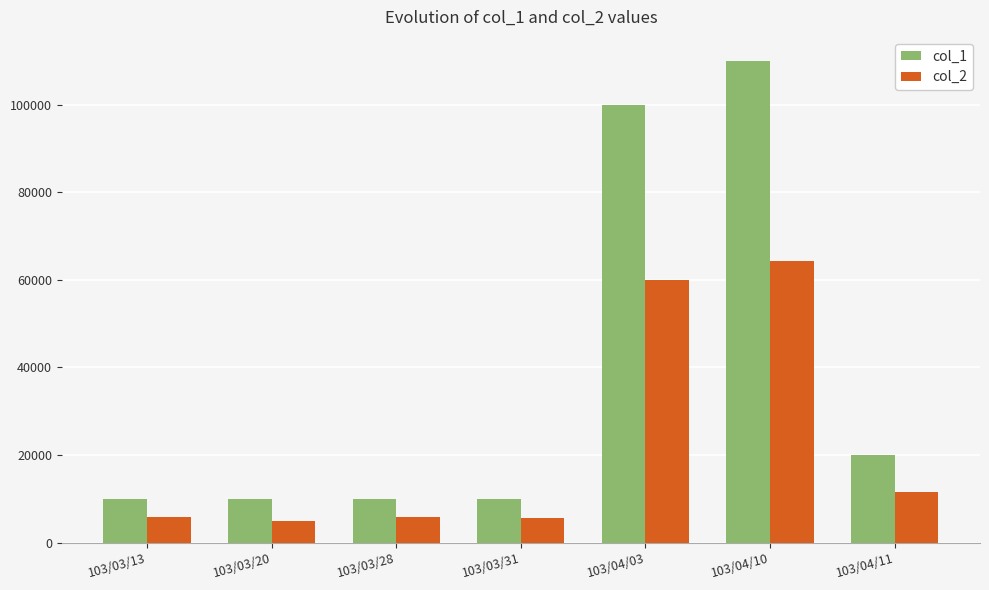

Which series has the largest total across all categories?

col_1